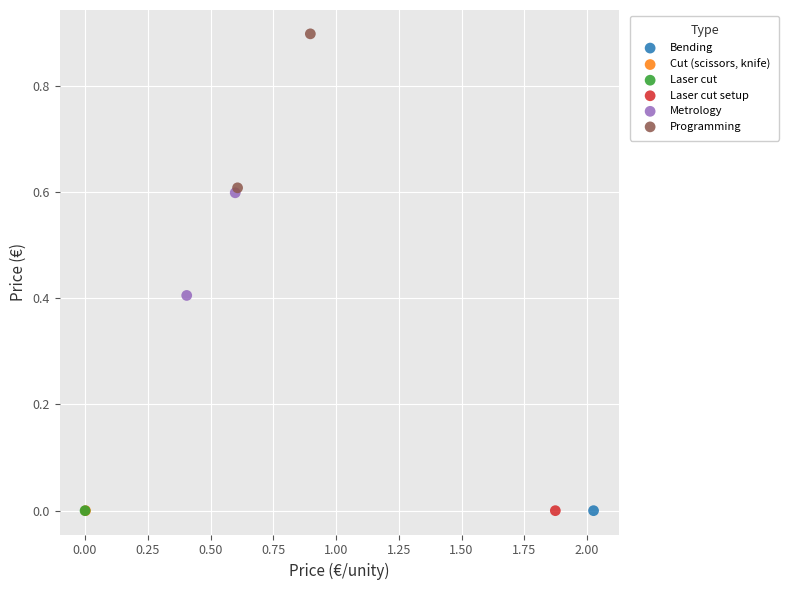

What are all the series names shown in the legend?

Bending, Cut (scissors, knife), Laser cut, Laser cut setup, Metrology, Programming